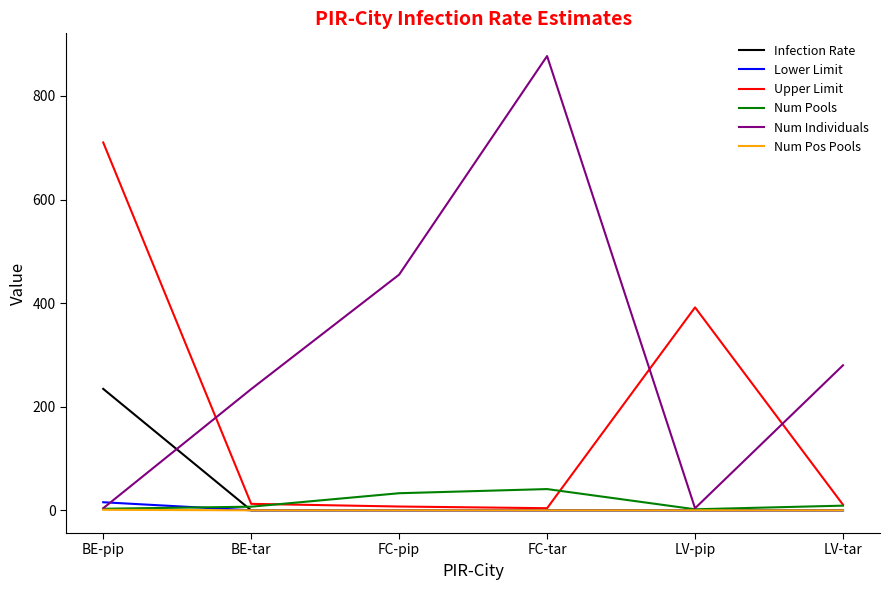

Which series has the largest total across all categories?

Num Individuals